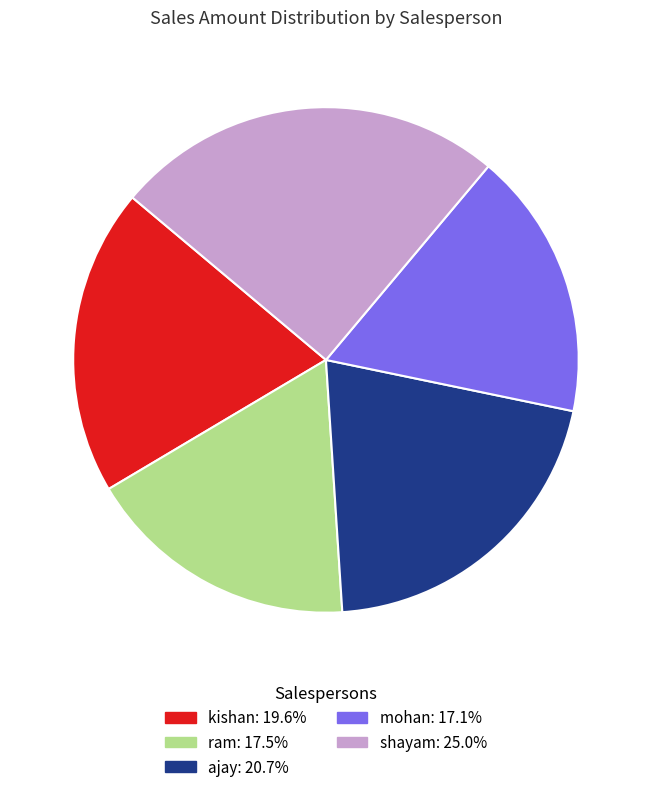

Does mohan: 17.1% represent more than half of the total?

No